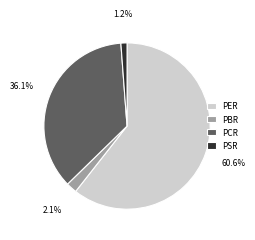

To the nearest percent, what percentage of the pie is PER?

61%